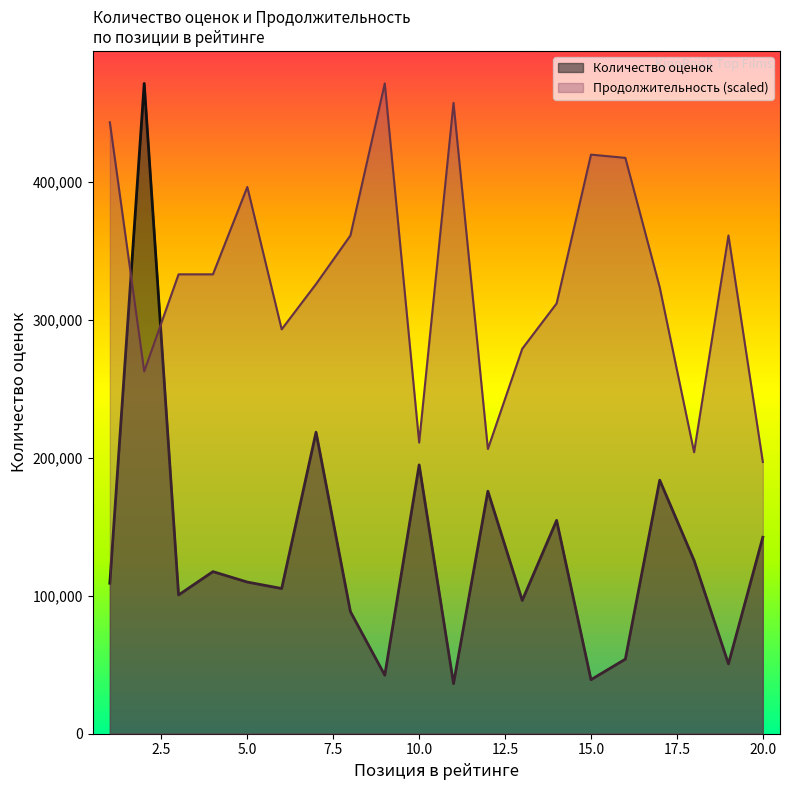

In Количество оценок, how many points are lower than both neighbors (excluding endpoints)?

7